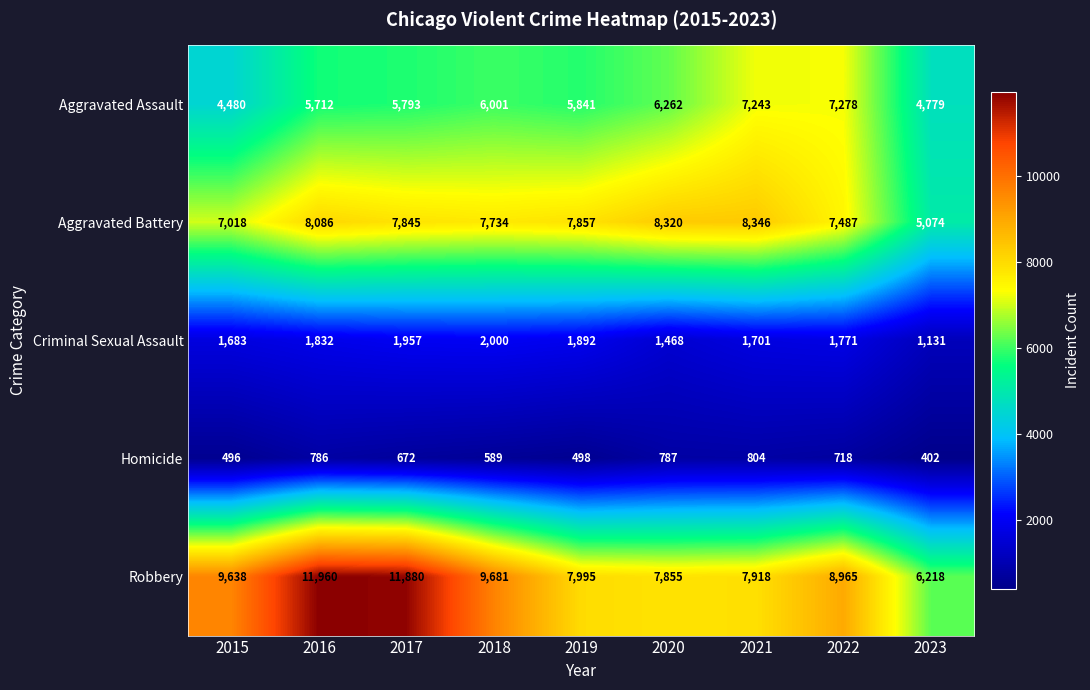

True or false: Robbery has a value of 7855 at 2020.

True